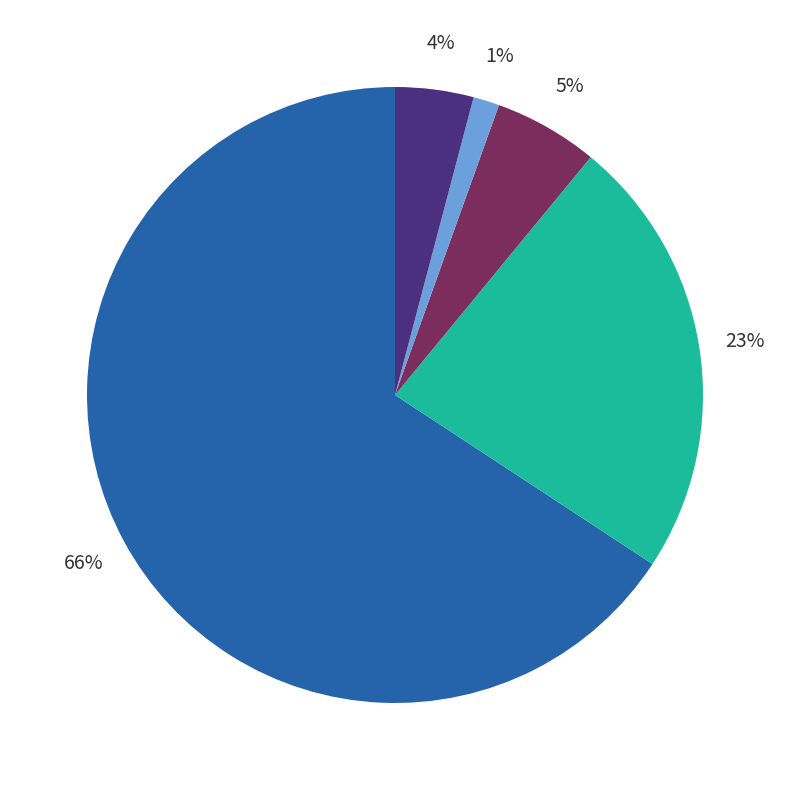

To the nearest percent, what is the average slice percentage?

20%